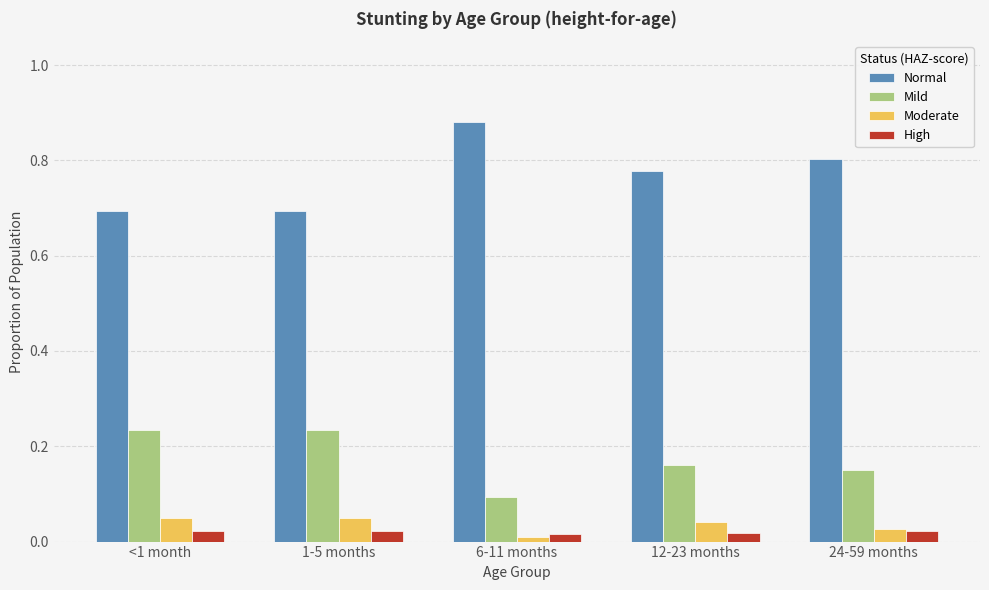

What is the minimum value for Normal?

0.7